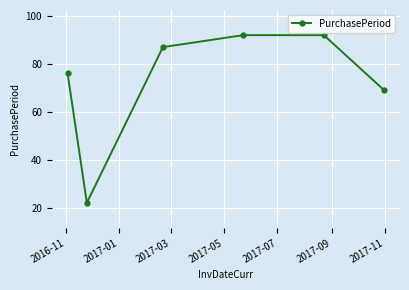

What is the average value?

73